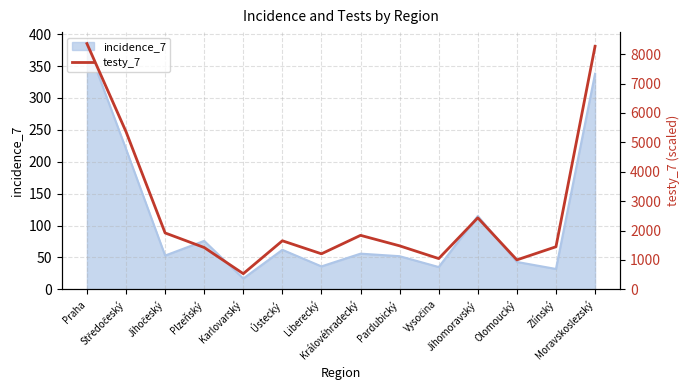

Reading left to right, list all the values displayed in this chart.

Praha=8360	Středočeský=5364	Jihočeský=1920	Plzeňský=1424	Karlovarský=534	Ústecký=1653	Liberecký=1210	Královéhradecký=1838	Pardubický=1481	Vysočina=1048	Jihomoravský=2434	Olomoucký=1003	Zlínský=1450	Moravskoslezský=8268